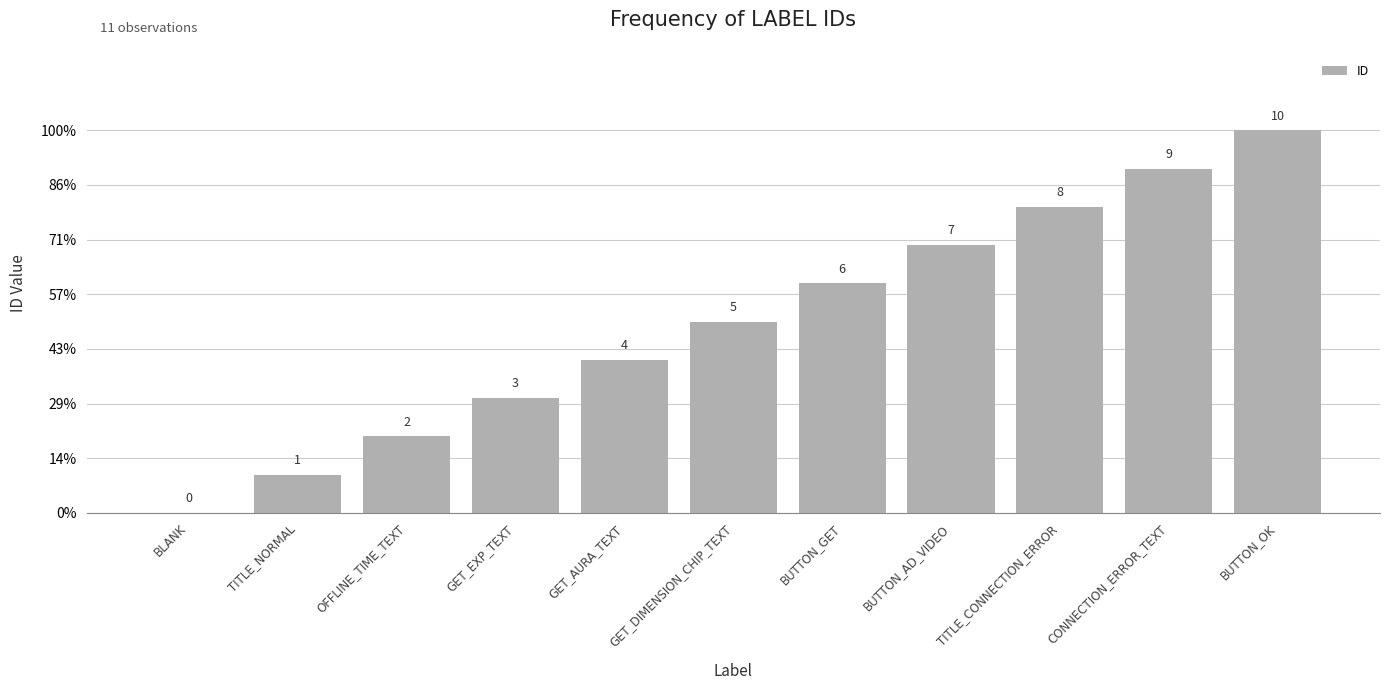

Are the bars horizontal?

No